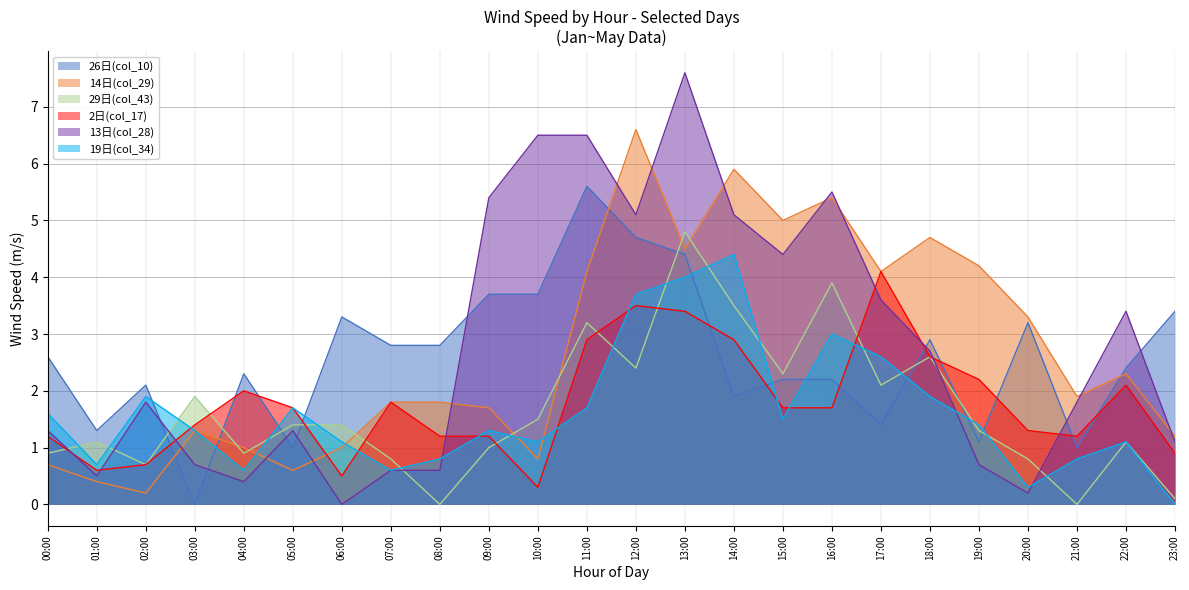

Where do 29日(col_43) and 2日(col_17) first cross each other?

00:00 and 01:00